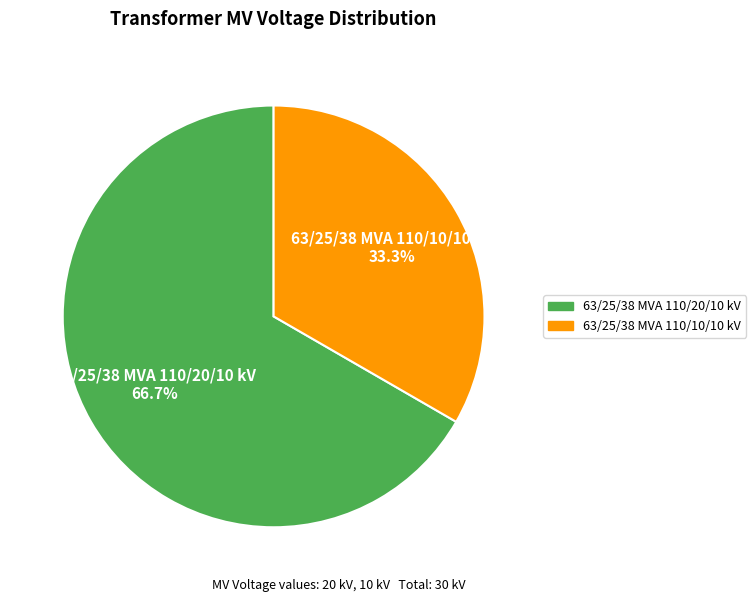

How many slices are in this pie chart?

2